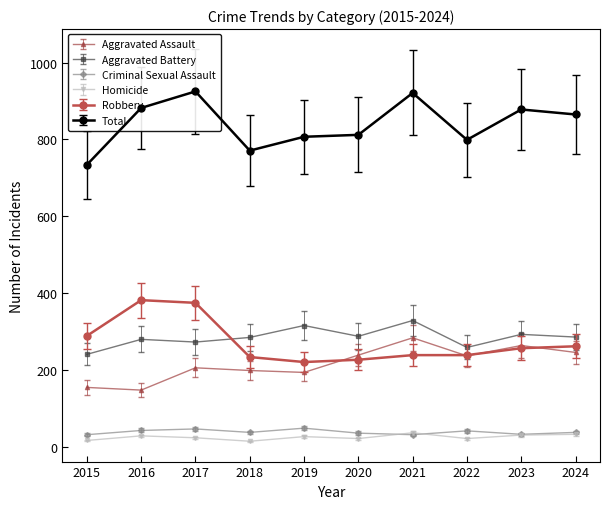

Which category has the highest value across all series?

2017